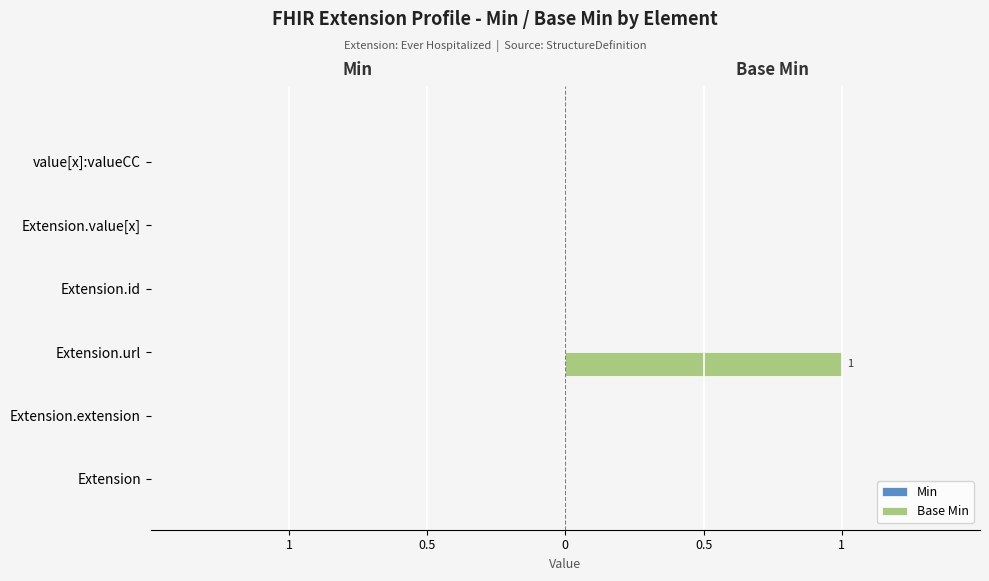

Does the chart contain any negative values?

No